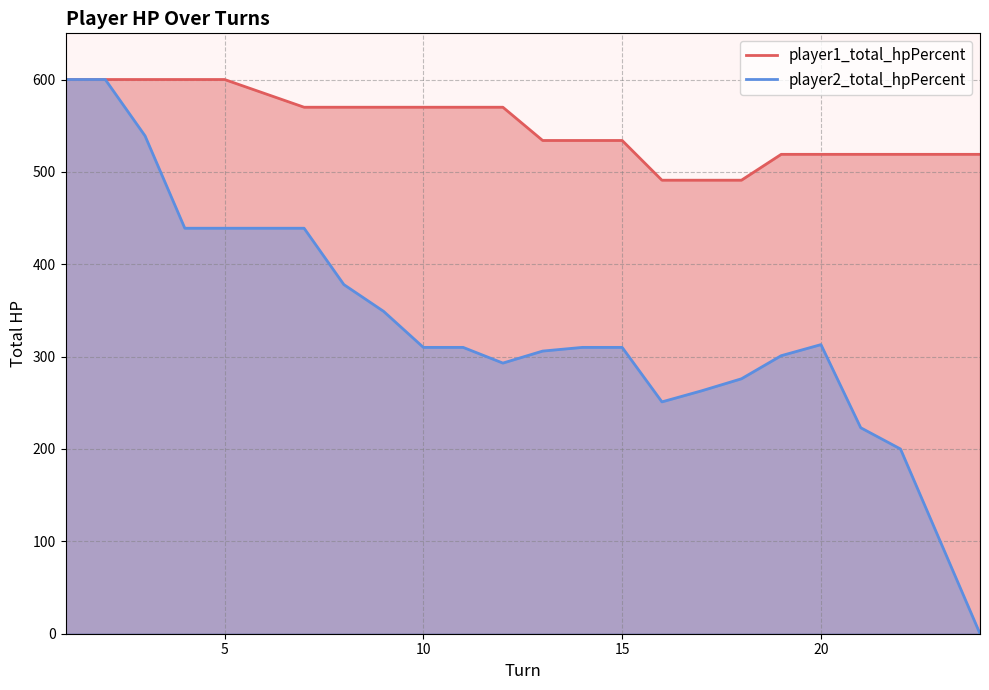

Which series has the largest total across all categories?

player1_total_hpPercent